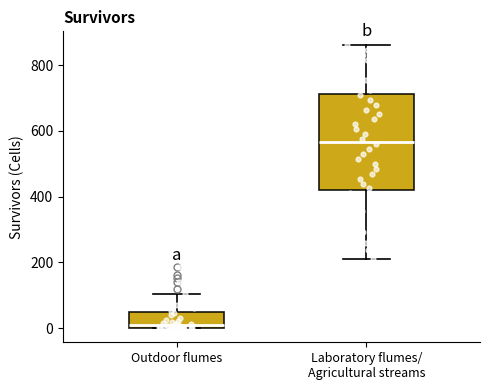

Where does the median line of the box for Laboratory flumes/ Agricultural streams sit on the y-axis? The values are not printed on the chart, so give them approximately, as read against the axis.

560